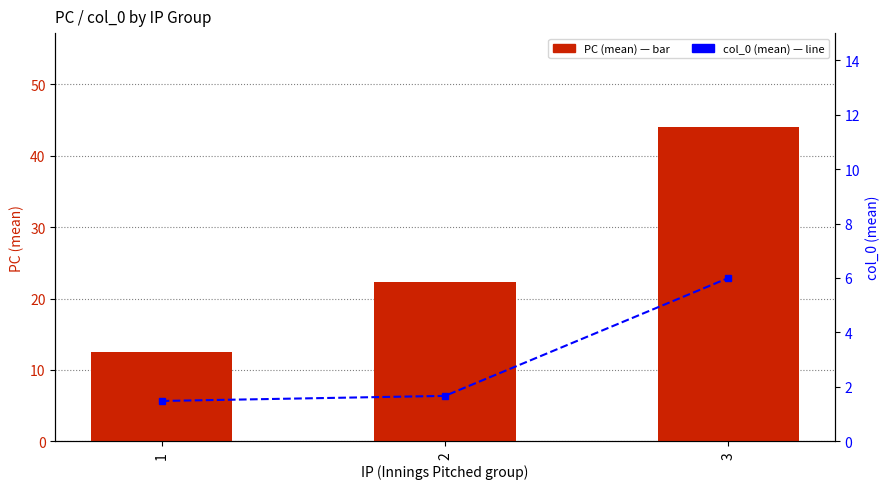

Which category has the lowest value in the PC (mean) series?

1